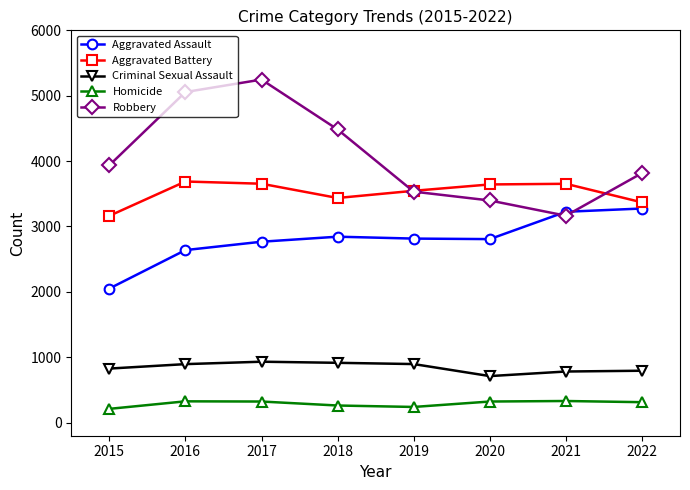

At which category is the sum across all series the highest?

2017